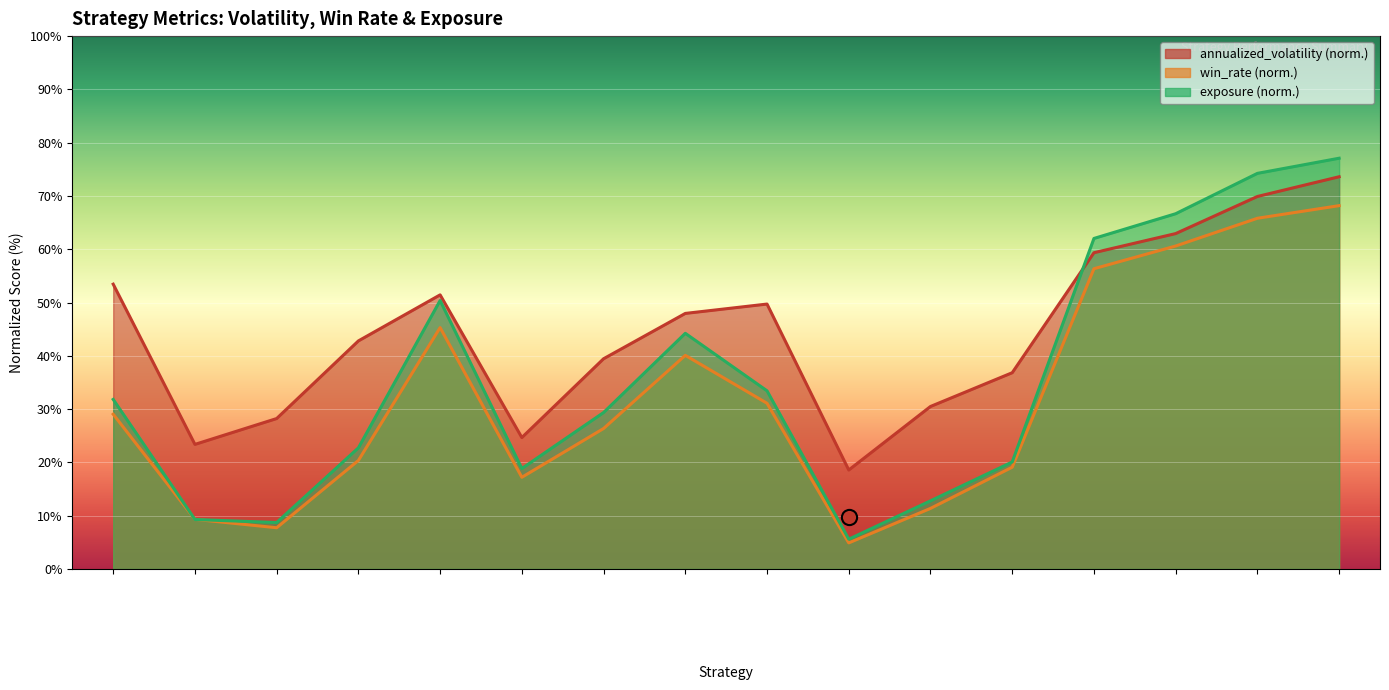

What is the total value across all series at macd_garch_75?

95.2